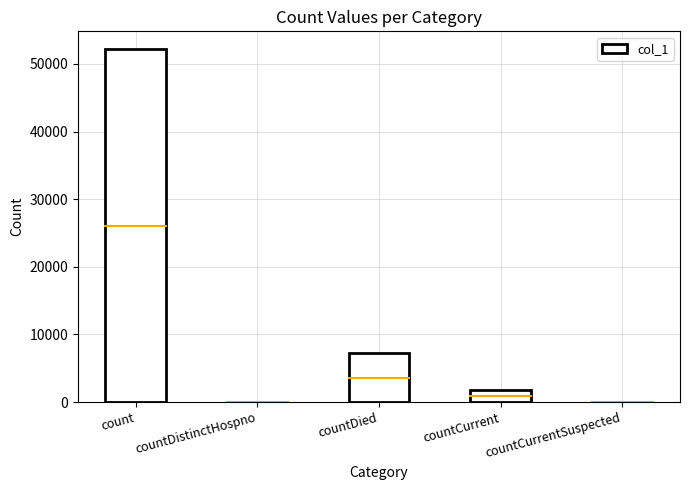

Reading right to left, extract all data points from this chart.

countCurrentSuspected=0	countCurrent=1749	countDied=7252	countDistinctHospno=0	count=52217